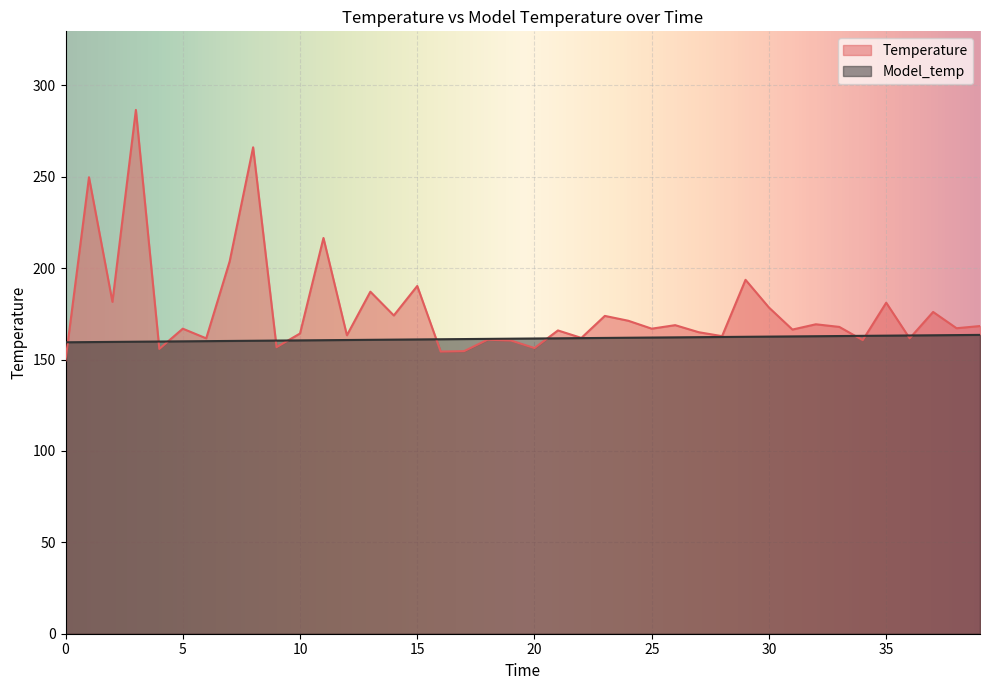

List the labels in order of Model_temp value, smallest first.

0, 1, 2, 3, 4, 5, 6, 7, 8, 9, 10, 11, 12, 13, 14, 15, 16, 17, 18, 19, 20, 21, 22, 23, 24, 25, 26, 27, 28, 29, 30, 31, 32, 33, 34, 35, 36, 37, 38, 39